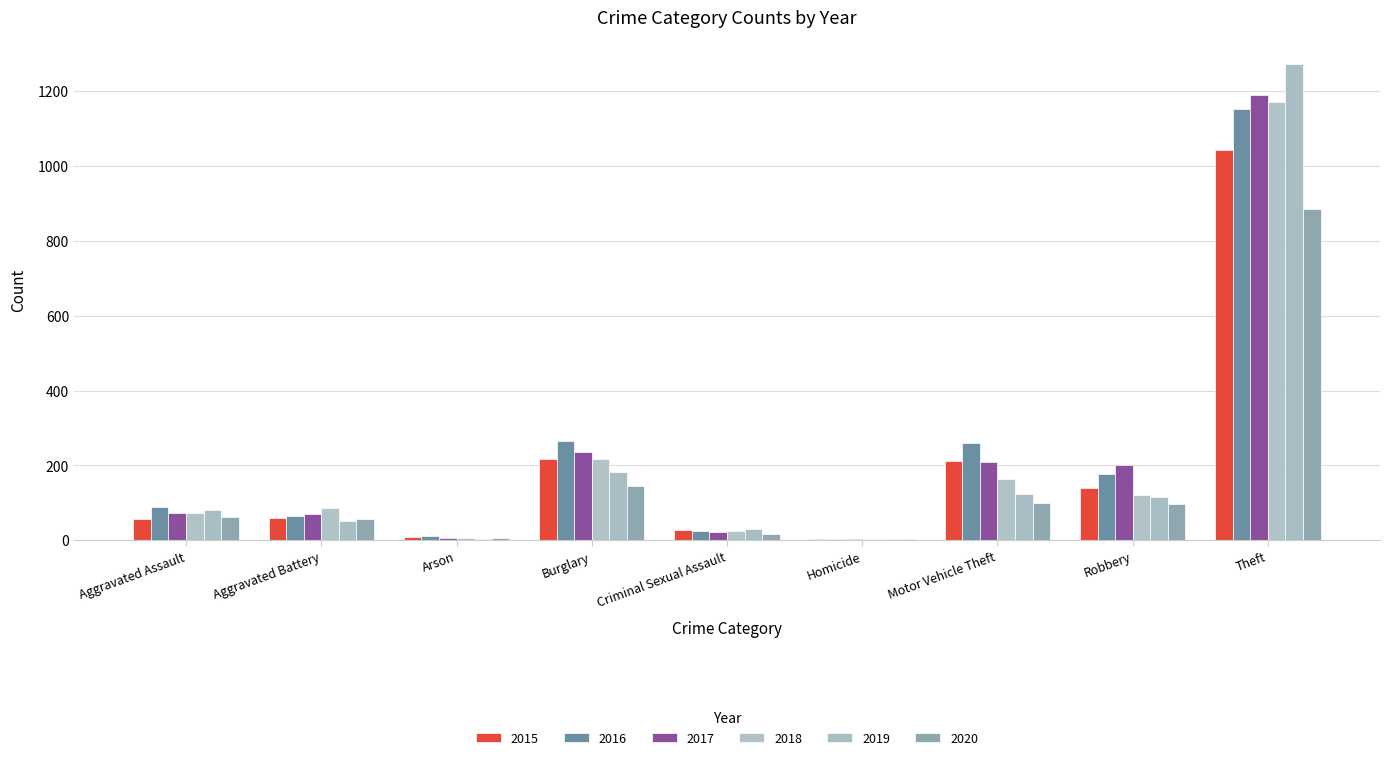

Reading left to right, extract all data points from this chart.

2015: 56	60	10	216	29	5	212	139	1041
2016: 88	66	12	266	26	4	259	178	1151
2017: 72	71	7	237	22	4	208	202	1188
2018: 72	86	7	218	24	4	163	121	1170
2019: 80	53	5	182	31	4	123	116	1272
2020: 62	57	7	146	16	5	99	97	884